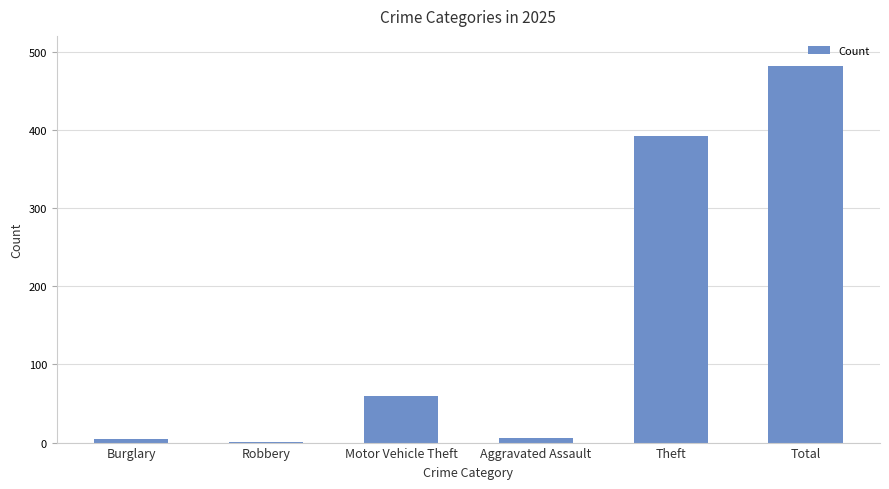

Is it true that the value at Total is 847?

False